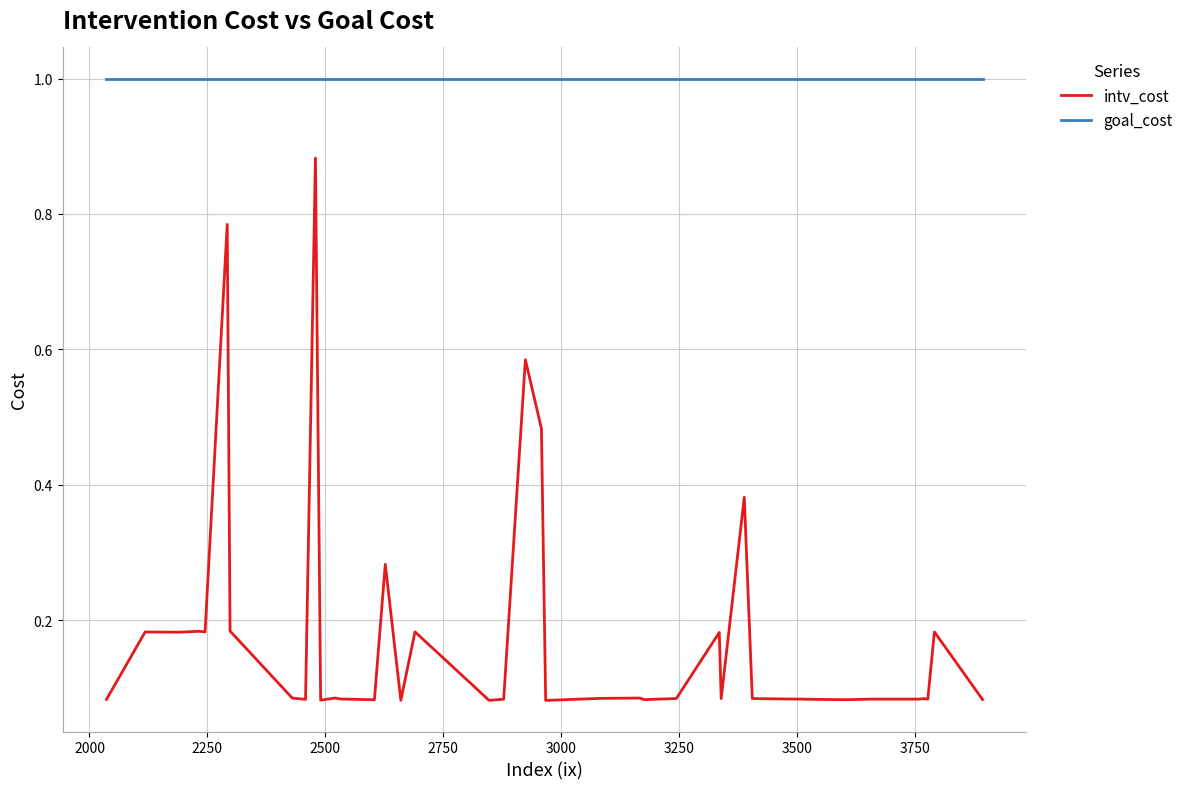

Which series has the largest total across all categories?

goal_cost